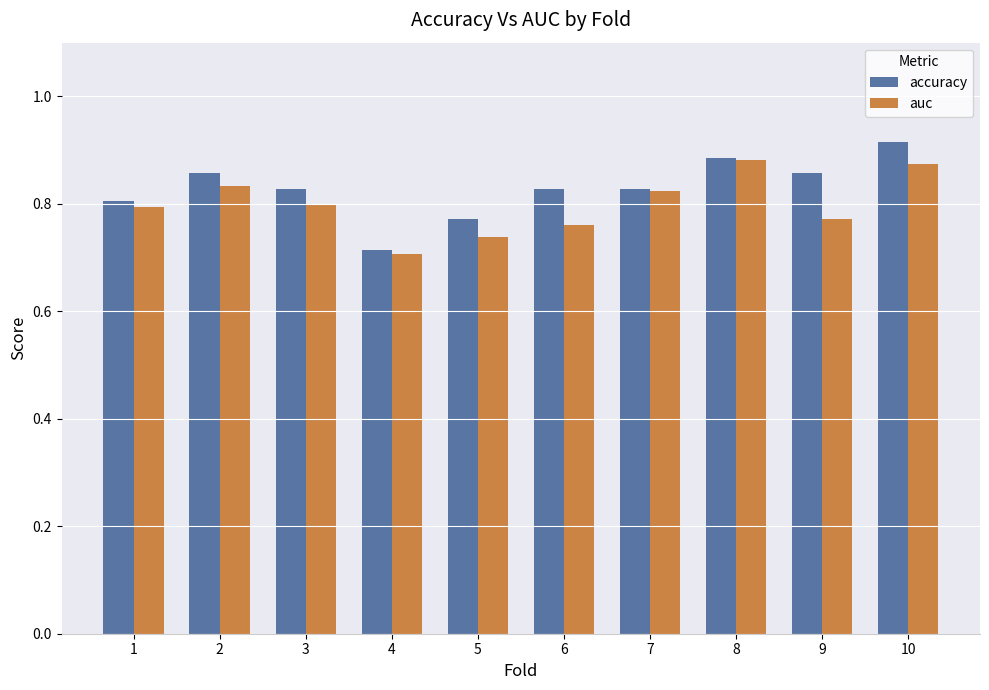

True or false: auc has a value of 0.8 at 1.

True